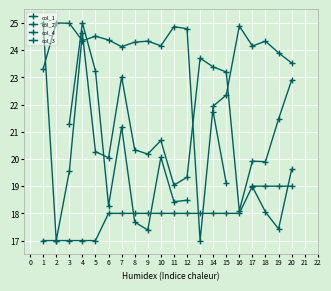

Between 15 and 18, which series saw the biggest shift?

col_2